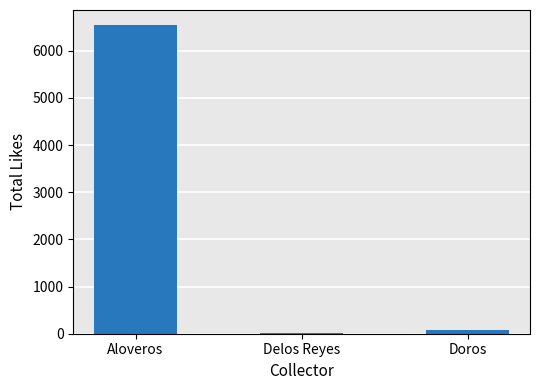

What is the change in value from Aloveros to Doros?

-6461